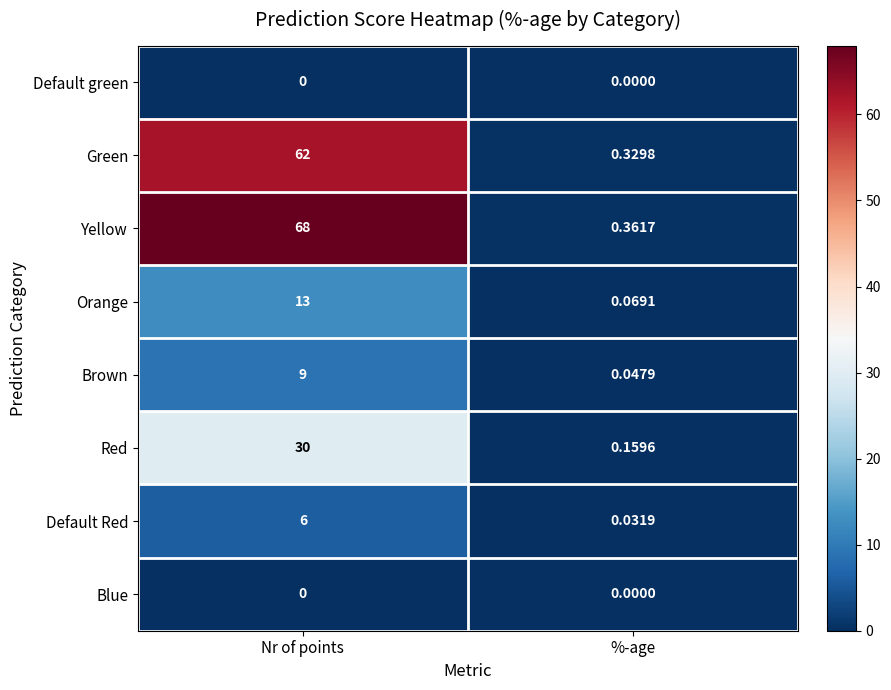

At which label is Green closest to 31?

%-age